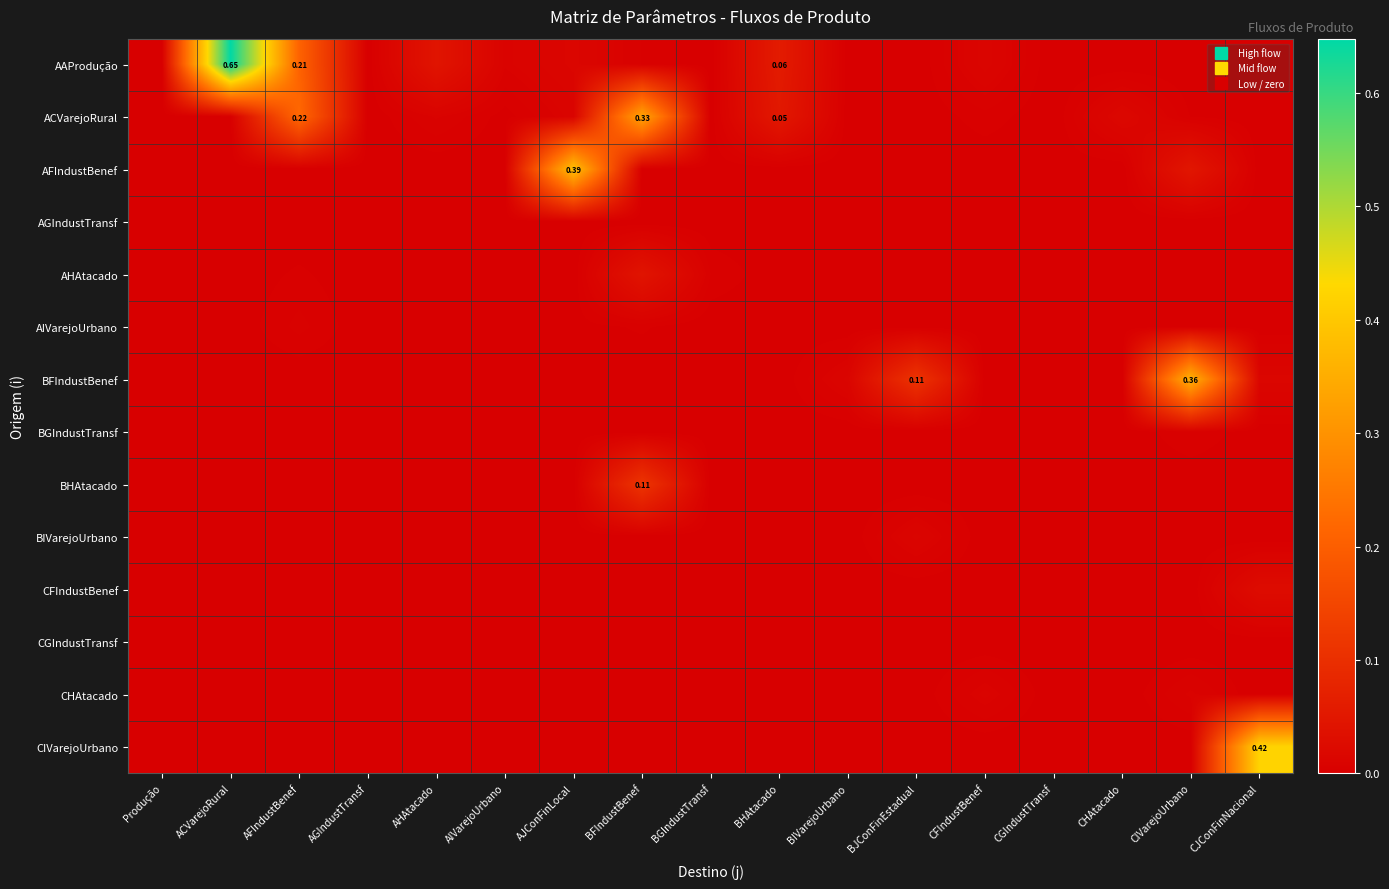

Which has a higher value, BGIndustTransf or Produção?

BGIndustTransf